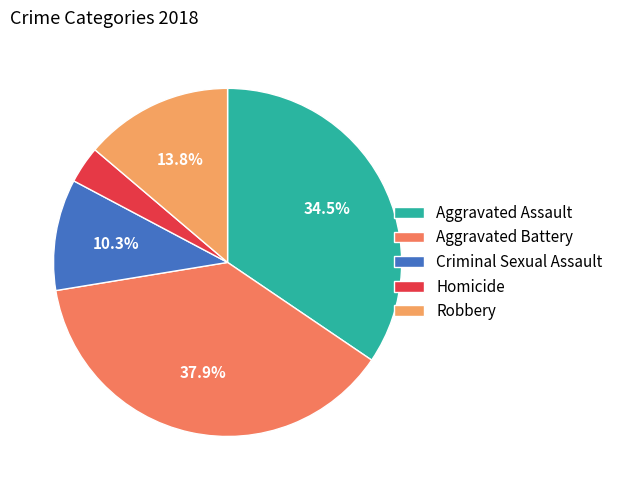

Do Homicide and Criminal Sexual Assault together represent more than half of the pie?

No